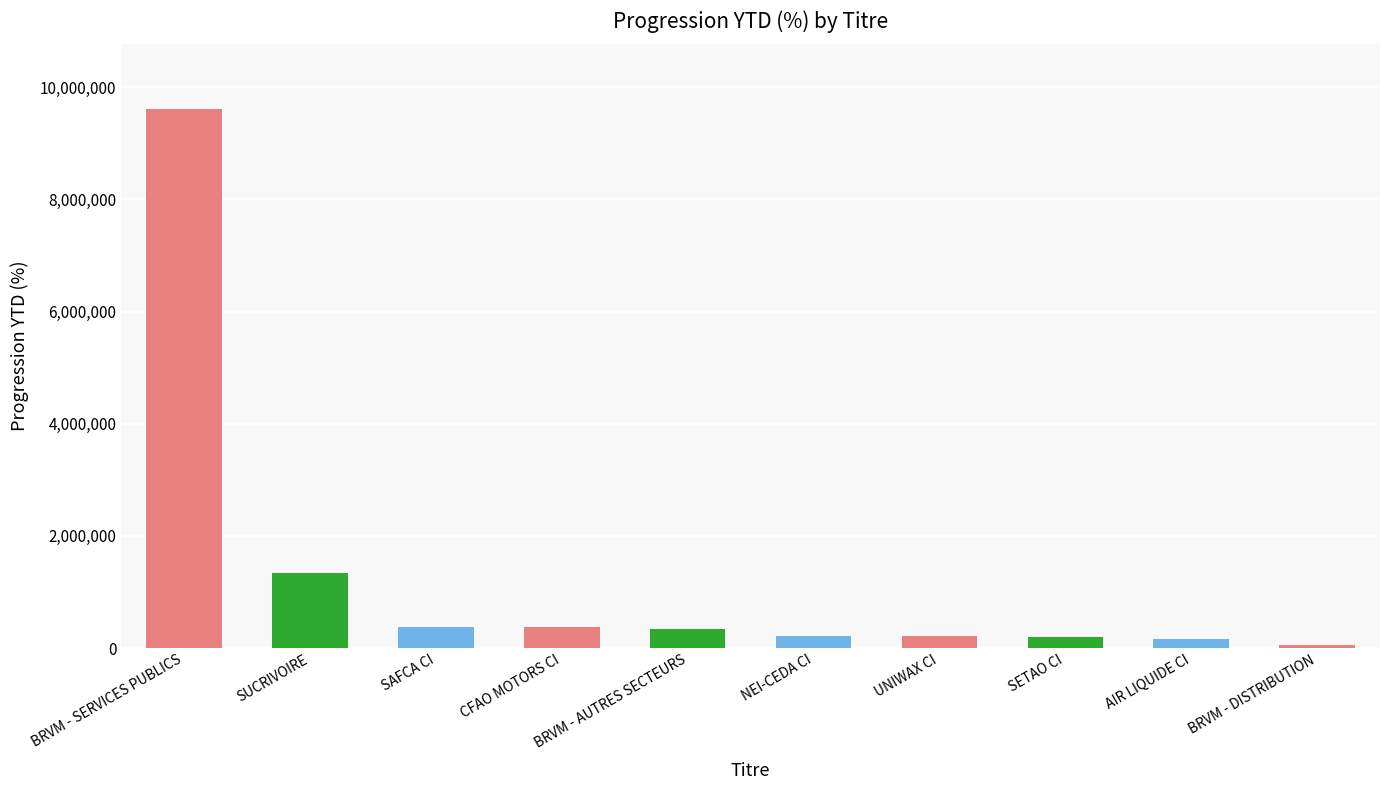

What is the label of the 2nd bar from the left?

SUCRIVOIRE